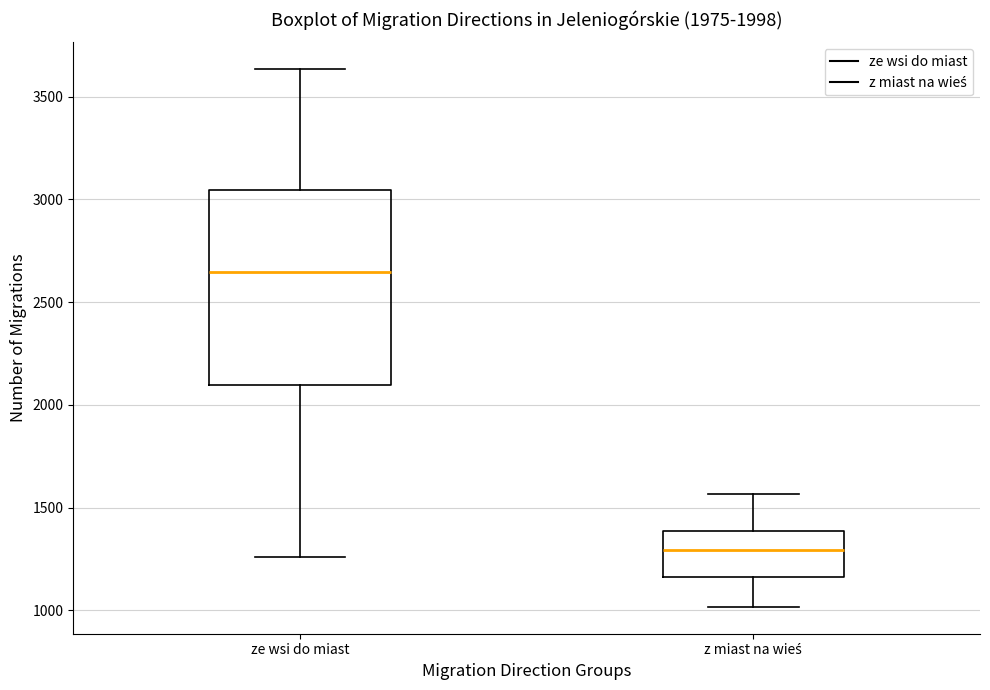

Which box is the tallest, from its lower edge to its upper edge?

ze wsi do miast